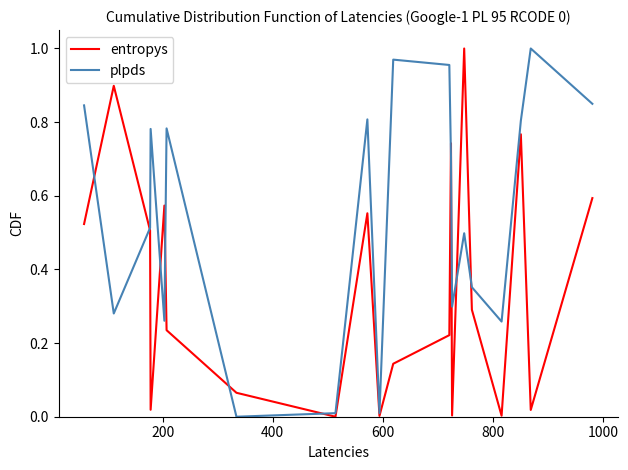

Rank the series by their average value, from highest to lowest.

plpds, entropys